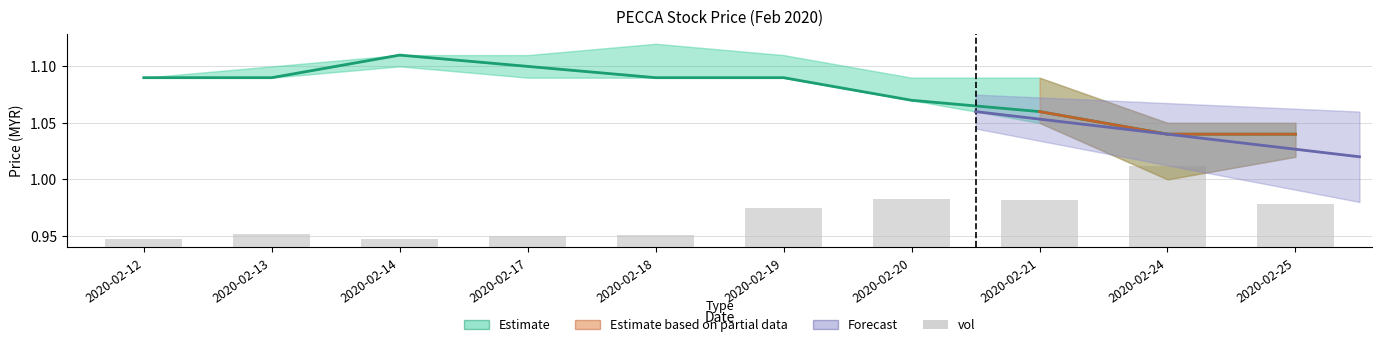

The vol series shows 0.0 at 2020-02-12. True or false?

False